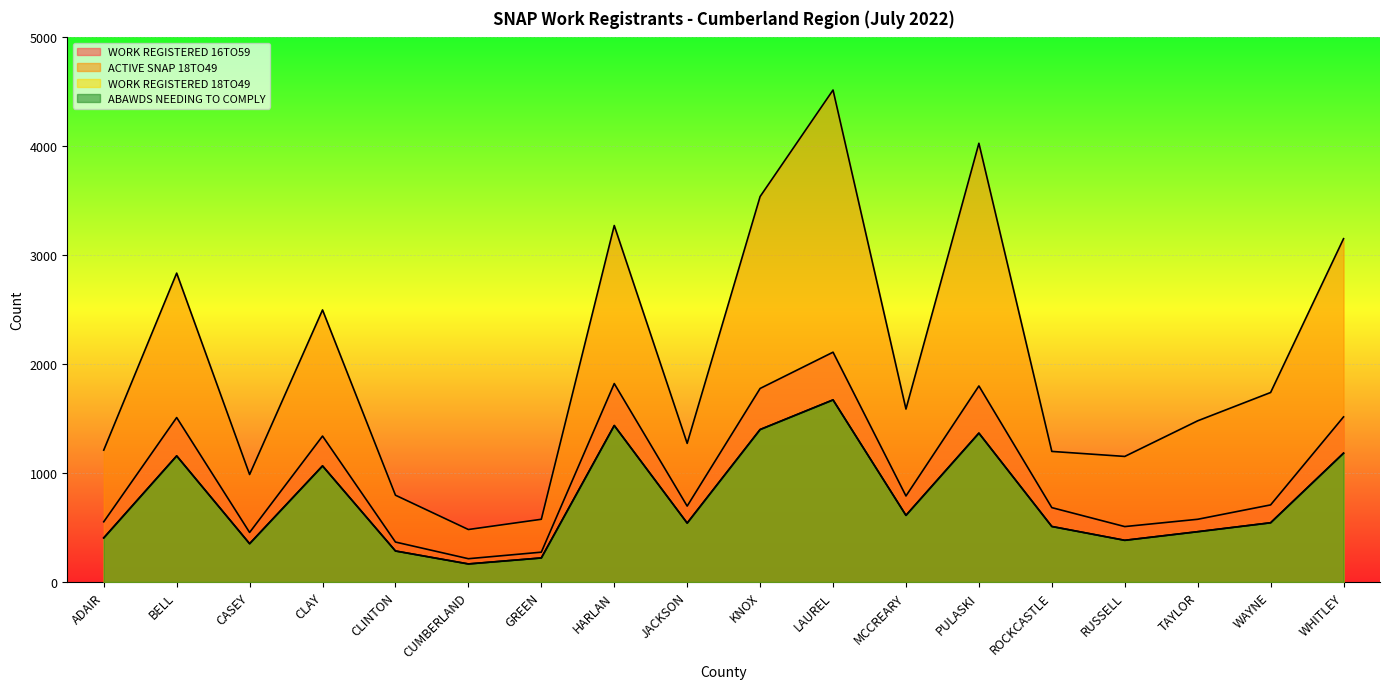

List the series in order of their peak value, lowest first.

WORK REGISTERED 18TO49, ABAWDS NEEDING TO COMPLY, WORK REGISTERED 16TO59, ACTIVE SNAP 18TO49